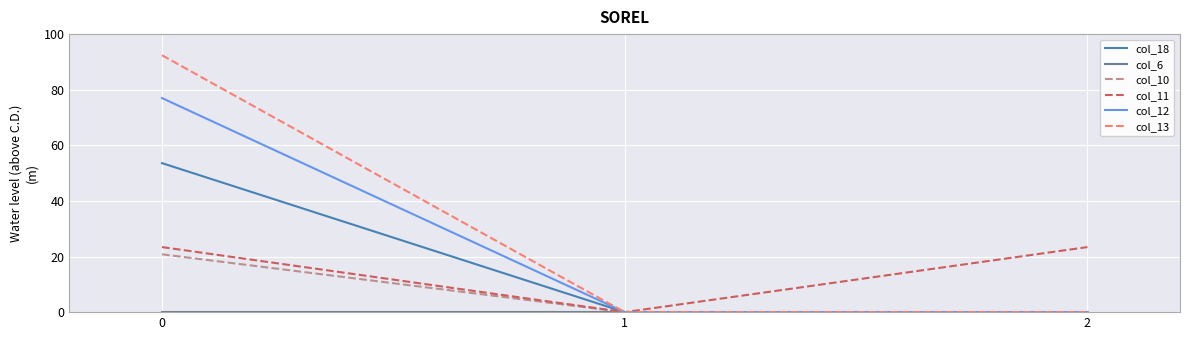

Is the value of col_18 at 1 greater than the value of col_13 at 0?

No